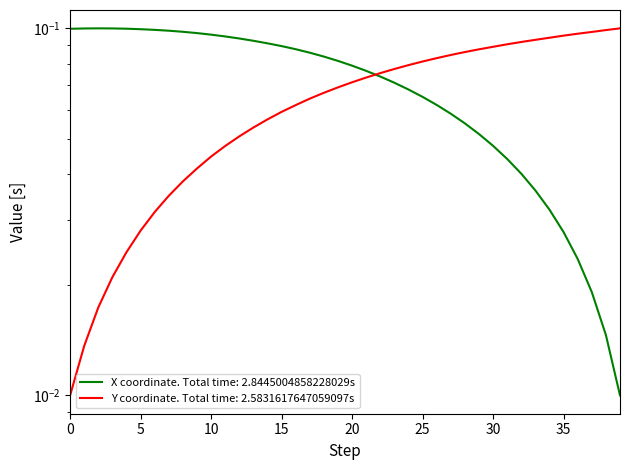

True or false: X has a value of 0.1 at 5.

True